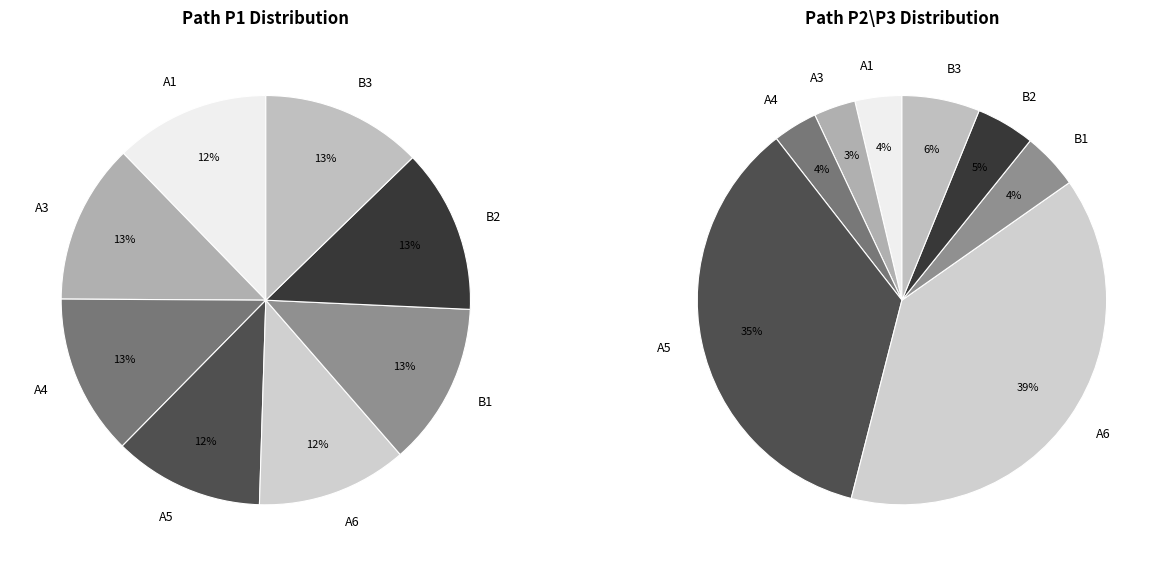

Is there a majority slice in this chart?

No